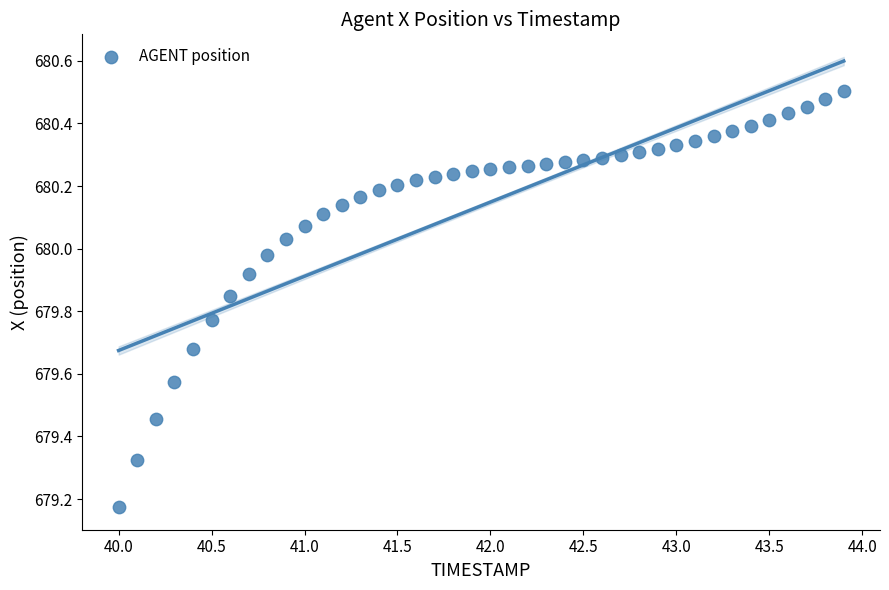

What is the range of X values (max minus min)?

3.9